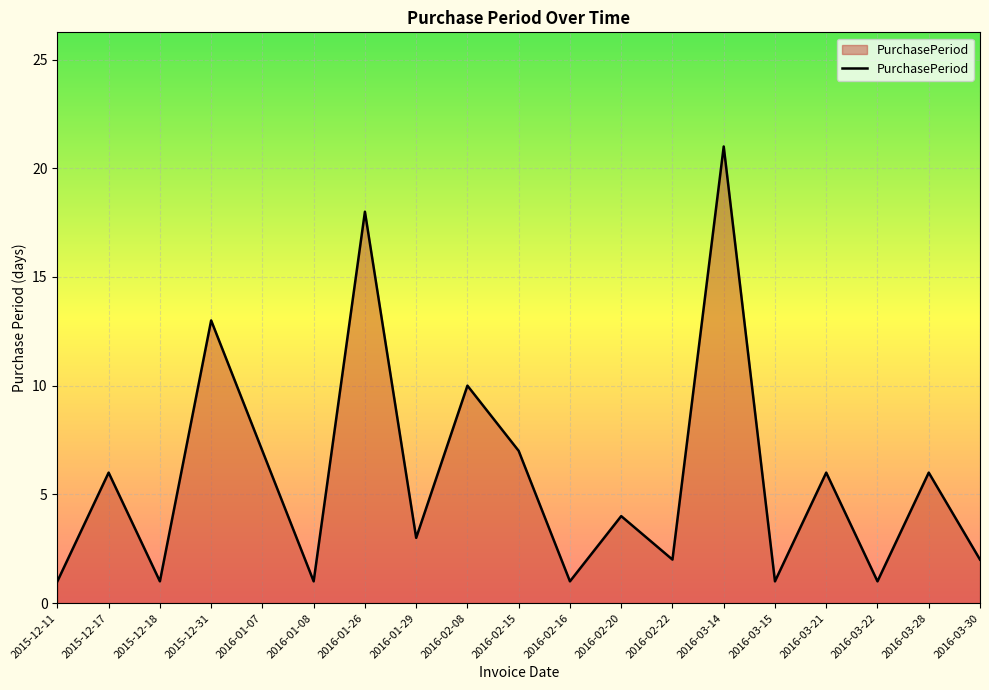

Reading left to right, extract all data points from this chart.

2015-12-11=1	2015-12-17=6	2015-12-18=1	2015-12-31=13	2016-01-07=7	2016-01-08=1	2016-01-26=18	2016-01-29=3	2016-02-08=10	2016-02-15=7	2016-02-16=1	2016-02-20=4	2016-02-22=2	2016-03-14=21	2016-03-15=1	2016-03-21=6	2016-03-22=1	2016-03-28=6	2016-03-30=2